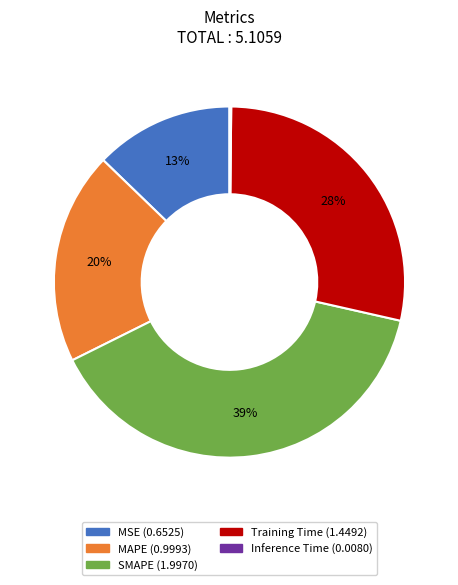

To the nearest percent, what portion does MAPE represent?

20%